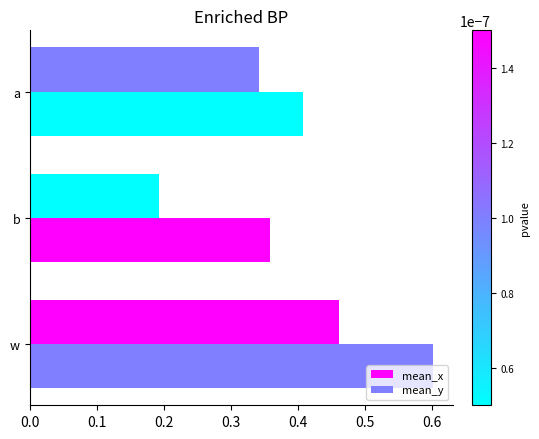

How many data points does each series have?

3